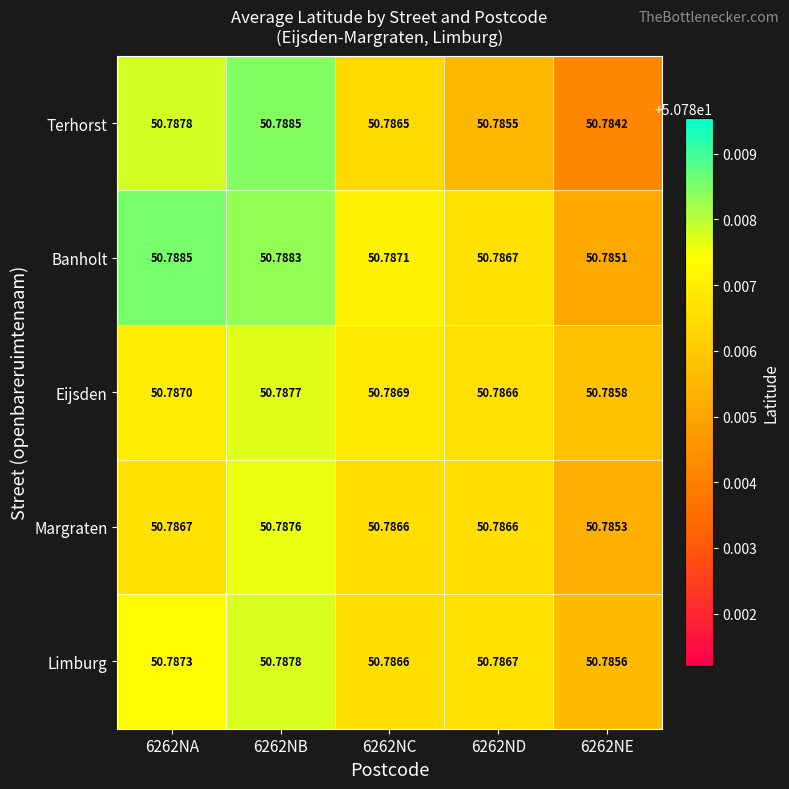

Which series has the largest range (max minus min)?

Terhorst